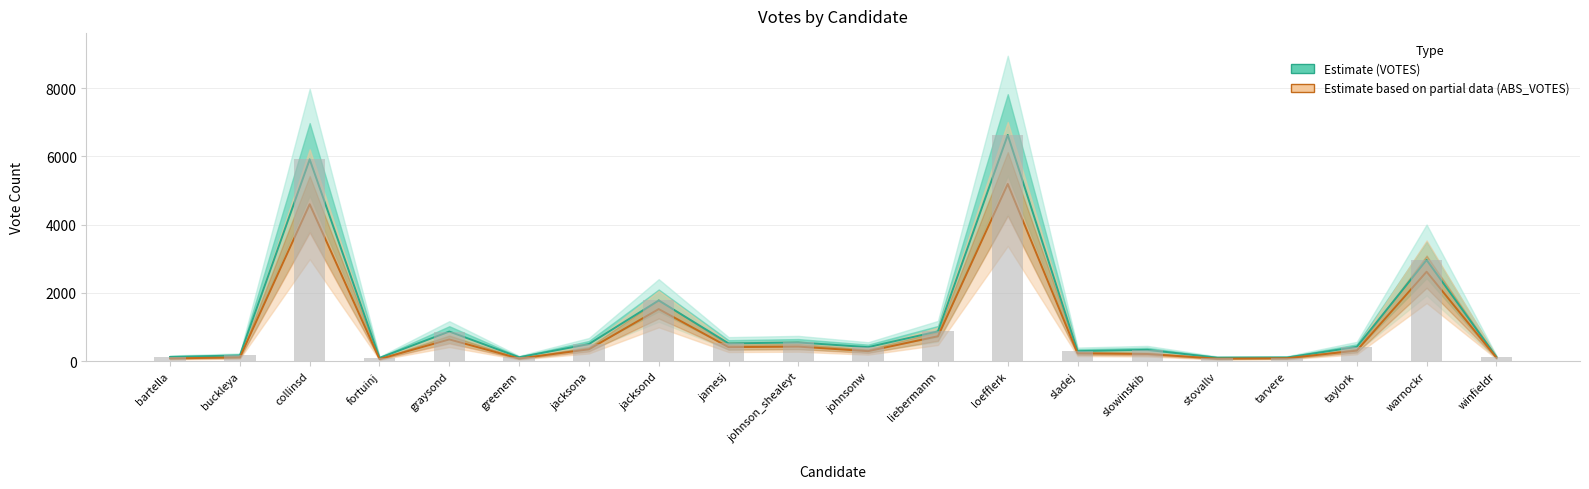

Reading left to right, transcribe all the data shown in this chart.

VOTES (Estimate): bartella=125	buckleya=169	collinsd=5913	fortuinj=97	graysond=869	greenem=116	jacksona=503	jacksond=1781	jamesj=523	johnson_shealeyt=550	johnsonw=412	liebermanm=875	loefflerk=6631	sladej=296	slowinskib=333	stovallv=104	tarvere=109	taylork=420	warnockr=2967	winfieldr=124
ABS_VOTES (Partial): bartella=82	buckleya=114	collinsd=4601	fortuinj=63	graysond=639	greenem=79	jacksona=349	jacksond=1528	jamesj=413	johnson_shealeyt=428	johnsonw=295	liebermanm=732	loefflerk=5194	sladej=231	slowinskib=212	stovallv=76	tarvere=88	taylork=311	warnockr=2623	winfieldr=105